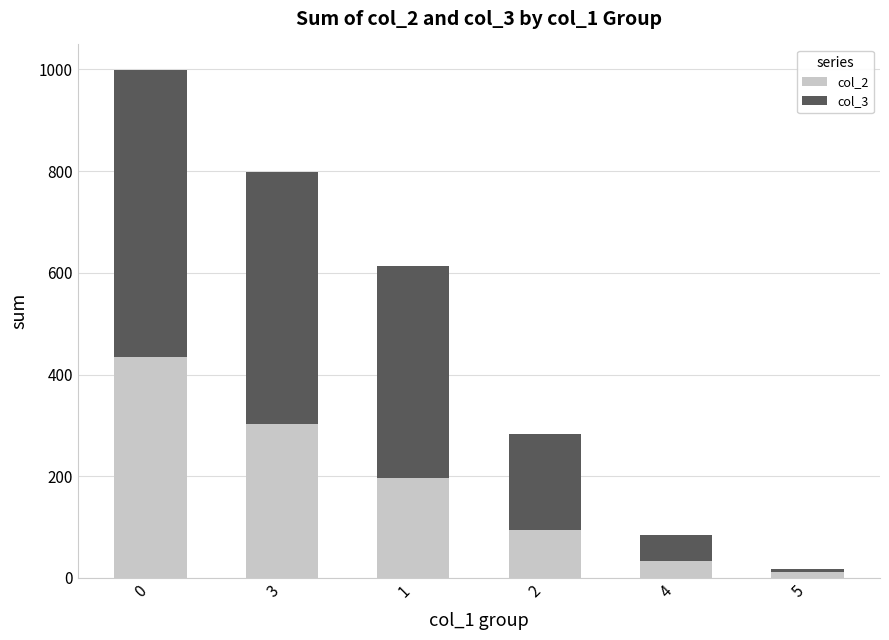

What is the difference between the col_2 values at 4 and 2?

60